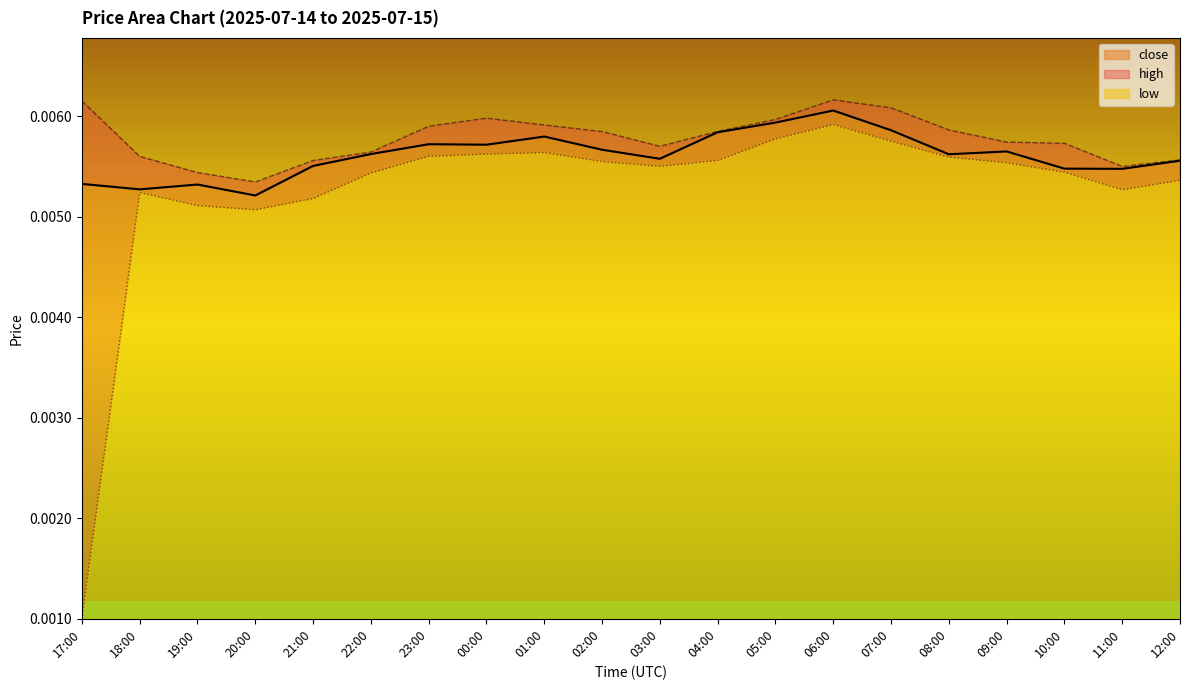

Which series has the widest spread of values?

low